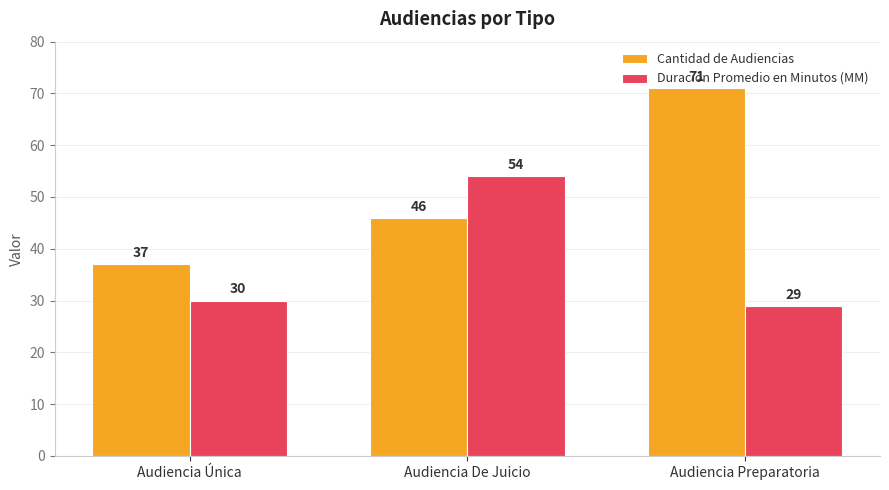

Count the number of categories in the chart.

3